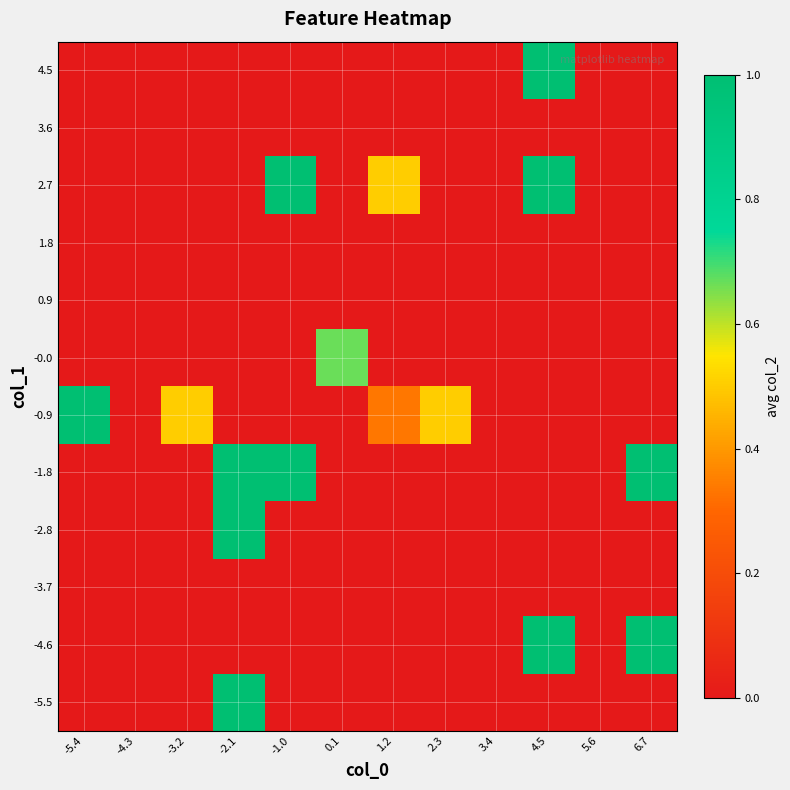

Between -4.3 and -5.4, which is larger?

-4.3